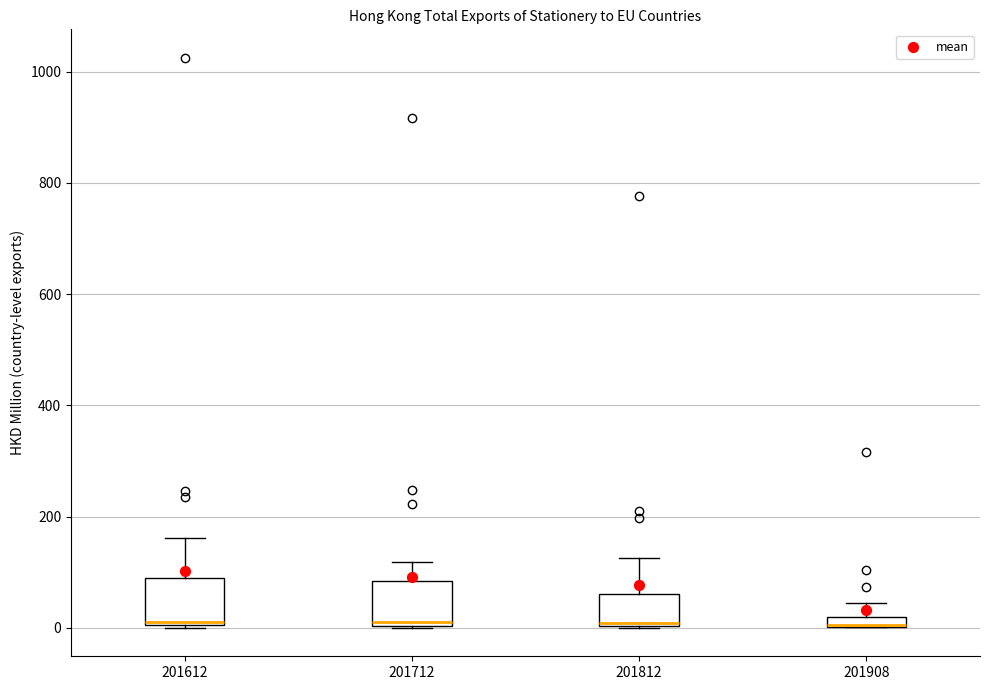

Where is the upper edge of the box at x = 201908 on the y-axis? The values are not printed on the chart, so give them approximately, as read against the axis.

20